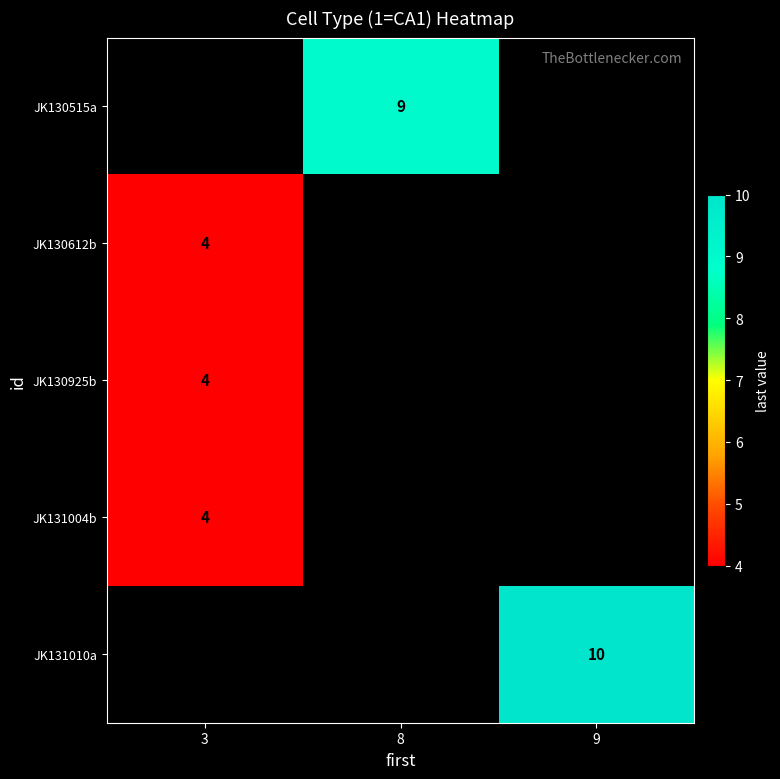

The JK131010a series shows 2.9 at 9. True or false?

False